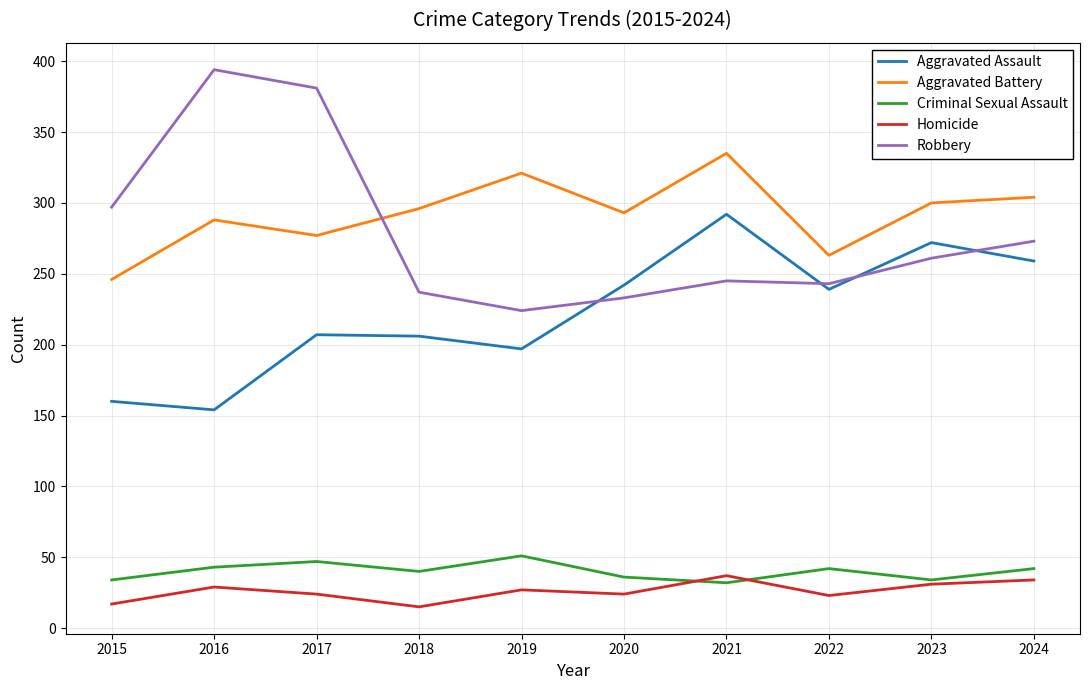

Does the chart have visible grid lines?

Yes